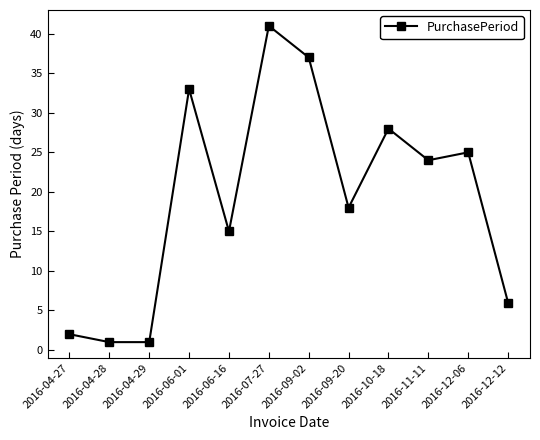

Which label corresponds to the largest value in the chart?

2016-07-27